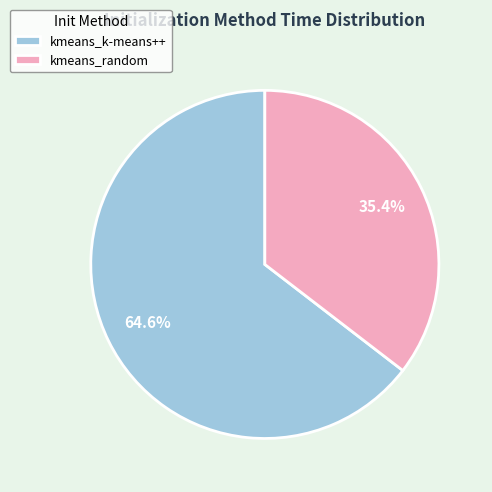

Is there any slice that represents more than half of the pie?

Yes